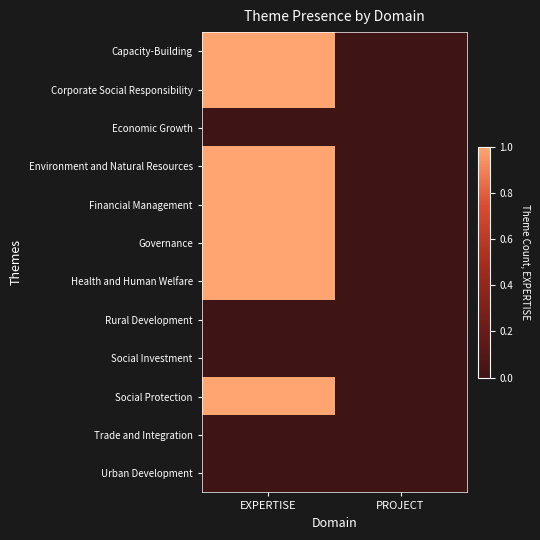

How many distinct data groups are displayed?

12